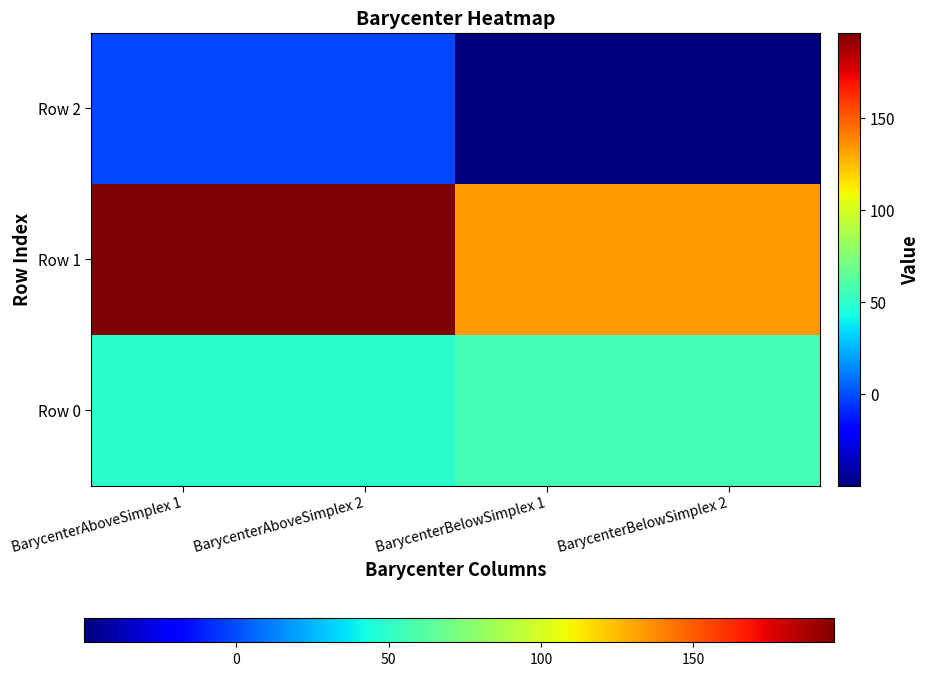

Which label corresponds to the smallest value in the chart?

BarycenterBelowSimplex 1